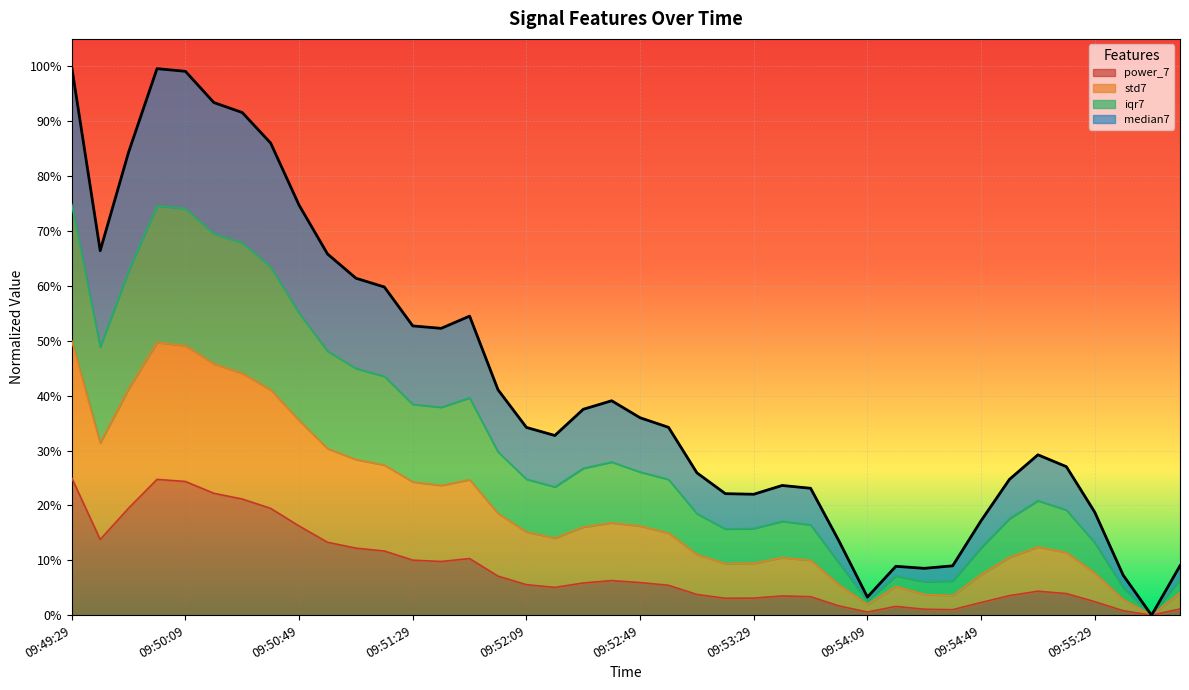

At which category is the sum across all series the highest?

09:49:29